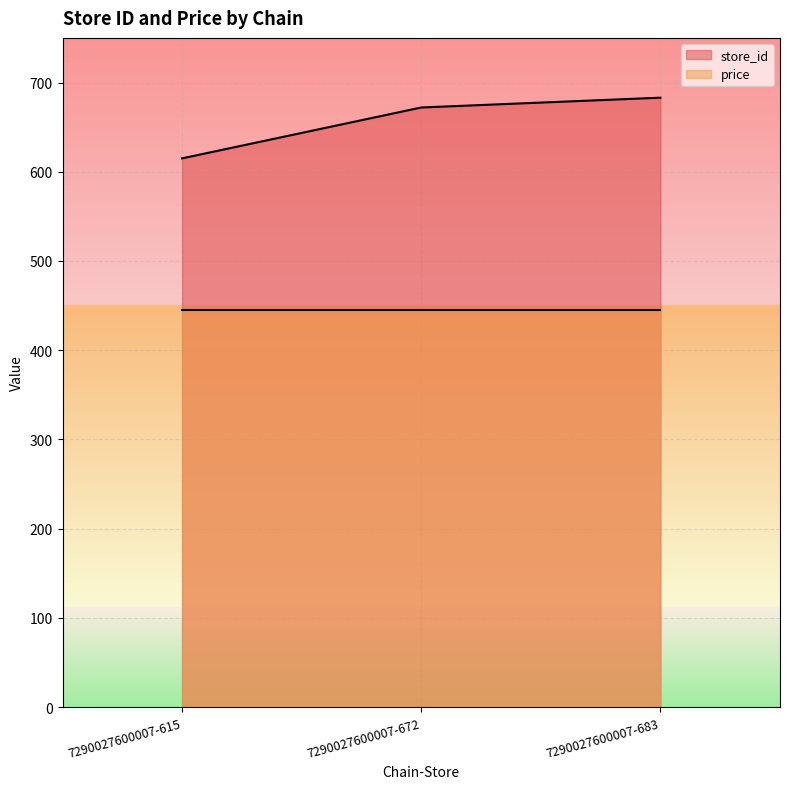

The store_id series shows 286 at 7290027600007-615. True or false?

False